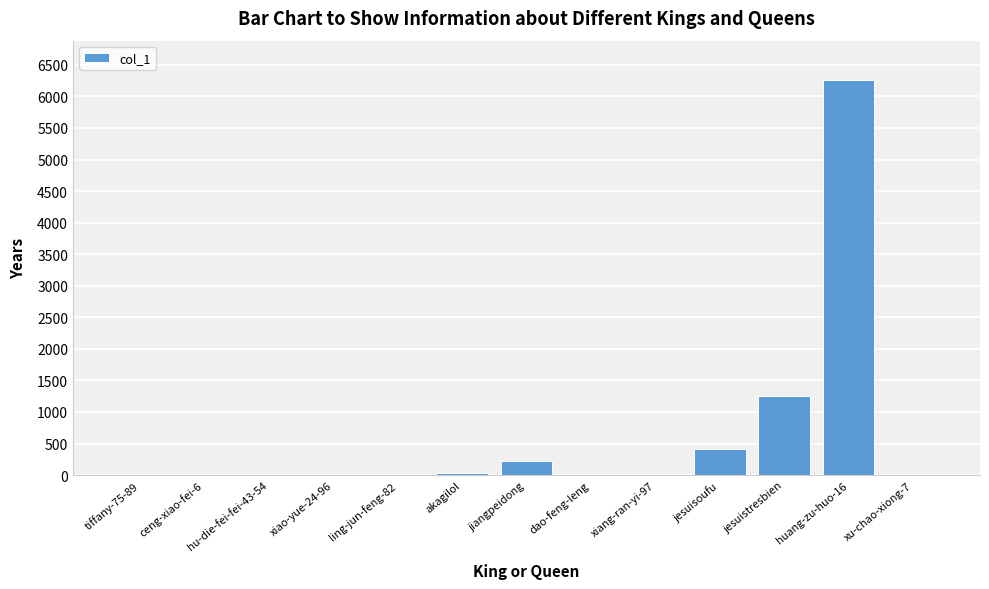

What is the maximum value shown in the chart?

6258